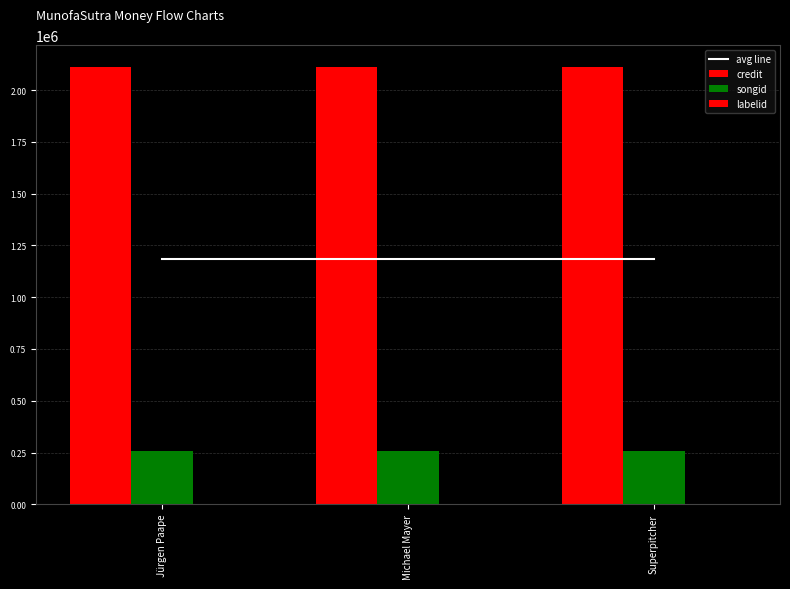

Which category has the highest value in the credit series?

Jürgen Paape